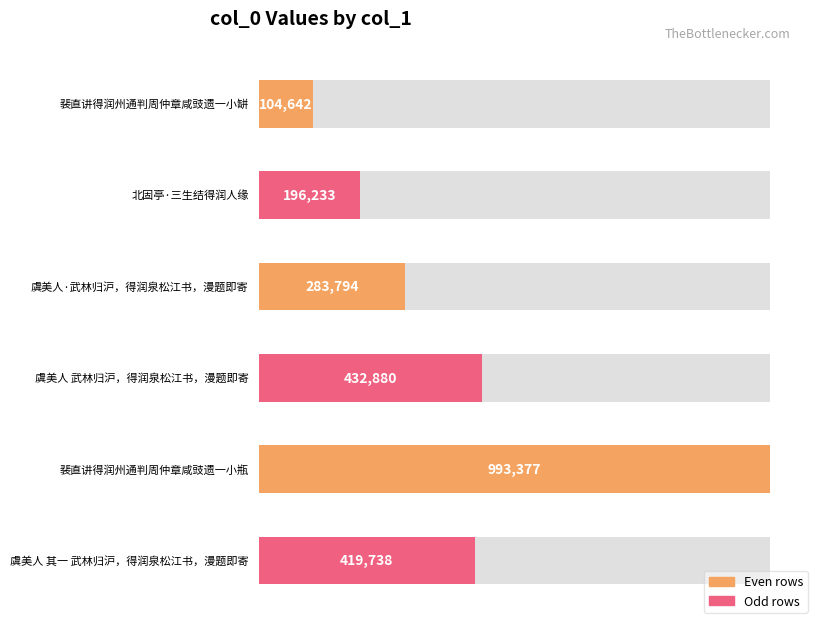

At which label does the data first exceed 419738?

虞美人 武林归沪，得润泉松江书，漫题即寄